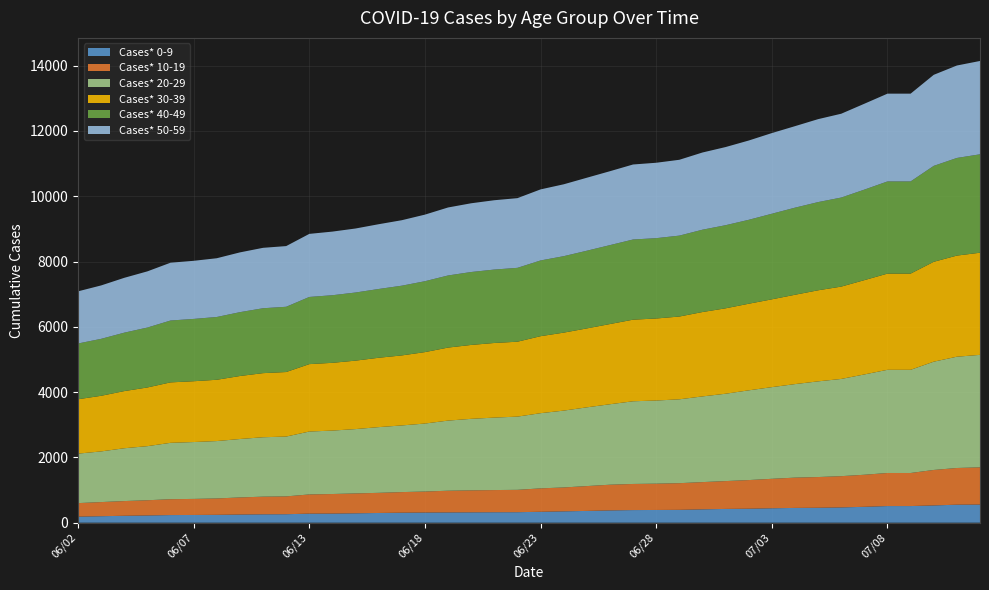

Reading left to right, list all the values displayed in this chart.

Cases* 0-9: 06/02=186	06/03=199	06/04=212	06/05=222	06/06=234	06/07=237	06/08=241	06/09=250	06/10=257	06/11=260	06/13=278	06/14=280	06/15=288	06/16=298	06/17=307	06/18=312	06/19=315	06/20=318	06/21=321	06/22=322	06/23=335	06/24=348	06/25=361	06/26=377	06/27=387	06/28=390	06/29=394	06/30=409	07/01=422	07/02=429	07/03=442	07/04=453	07/05=458	07/06=468	07/07=487	07/08=510	07/09=510	07/10=529	07/11=552	07/12=556
Cases* 10-19: 06/02=414	06/03=433	06/04=451	06/05=466	06/06=486	06/07=492	06/08=502	06/09=524	06/10=541	06/11=546	06/13=588	06/14=599	06/15=609	06/16=617	06/17=631	06/18=643	06/19=665	06/20=673	06/21=679	06/22=685	06/23=717	06/24=732	06/25=761	06/26=787	06/27=800	06/28=806	06/29=817	06/30=835	07/01=853	07/02=877	07/03=903	07/04=928	07/05=941	07/06=958	07/07=982	07/08=1013	07/09=1013	07/10=1087	07/11=1124	07/12=1140
Cases* 20-29: 06/02=1516	06/03=1552	06/04=1618	06/05=1657	06/06=1727	06/07=1742	06/08=1758	06/09=1790	06/10=1820	06/11=1833	06/13=1927	06/14=1943	06/15=1971	06/16=2013	06/17=2042	06/18=2083	06/19=2148	06/20=2191	06/21=2220	06/22=2243	06/23=2303	06/24=2354	06/25=2412	06/26=2465	06/27=2533	06/28=2547	06/29=2569	06/30=2625	07/01=2676	07/02=2749	07/03=2808	07/04=2865	07/05=2931	07/06=2978	07/07=3073	07/08=3161	07/09=3161	07/10=3317	07/11=3409	07/12=3446
Cases* 30-39: 06/02=1666	06/03=1704	06/04=1751	06/05=1798	06/06=1852	06/07=1863	06/08=1878	06/09=1930	06/10=1964	06/11=1977	06/13=2065	06/14=2076	06/15=2097	06/16=2125	06/17=2145	06/18=2188	06/19=2237	06/20=2264	06/21=2286	06/22=2295	06/23=2359	06/24=2389	06/25=2418	06/26=2457	06/27=2500	06/28=2513	06/29=2536	06/30=2585	07/01=2617	07/02=2653	07/03=2690	07/04=2737	07/05=2790	07/06=2829	07/07=2889	07/08=2947	07/09=2947	07/10=3060	07/11=3098	07/12=3129
Cases* 40-49: 06/02=1708	06/03=1745	06/04=1790	06/05=1836	06/06=1895	06/07=1909	06/08=1923	06/09=1956	06/10=1988	06/11=1999	06/13=2058	06/14=2071	06/15=2087	06/16=2107	06/17=2136	06/18=2172	06/19=2209	06/20=2234	06/21=2249	06/22=2263	06/23=2320	06/24=2342	06/25=2380	06/26=2418	06/27=2456	06/28=2461	06/29=2479	06/30=2522	07/01=2546	07/02=2571	07/03=2622	07/04=2668	07/05=2702	07/06=2728	07/07=2773	07/08=2824	07/09=2824	07/10=2939	07/11=2991	07/12=3015
Cases* 50-59: 06/02=1598	06/03=1636	06/04=1680	06/05=1721	06/06=1771	06/07=1780	06/08=1800	06/09=1831	06/10=1851	06/11=1859	06/13=1932	06/14=1949	06/15=1961	06/16=1984	06/17=2006	06/18=2040	06/19=2083	06/20=2106	06/21=2124	06/22=2135	06/23=2177	06/24=2202	06/25=2236	06/26=2264	06/27=2298	06/28=2310	06/29=2323	06/30=2365	07/01=2394	07/02=2429	07/03=2471	07/04=2497	07/05=2541	07/06=2568	07/07=2631	07/08=2689	07/09=2689	07/10=2789	07/11=2832	07/12=2859